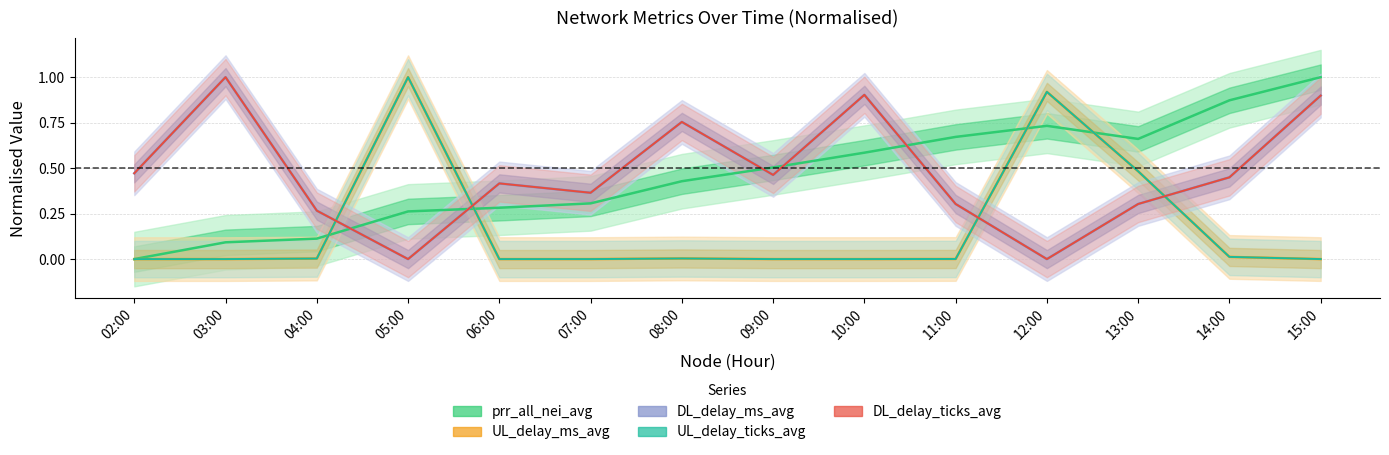

List the series in order of their peak value, lowest first.

prr_all_nei_avg, UL_delay_ms_avg, DL_delay_ms_avg, UL_delay_ticks_avg, DL_delay_ticks_avg